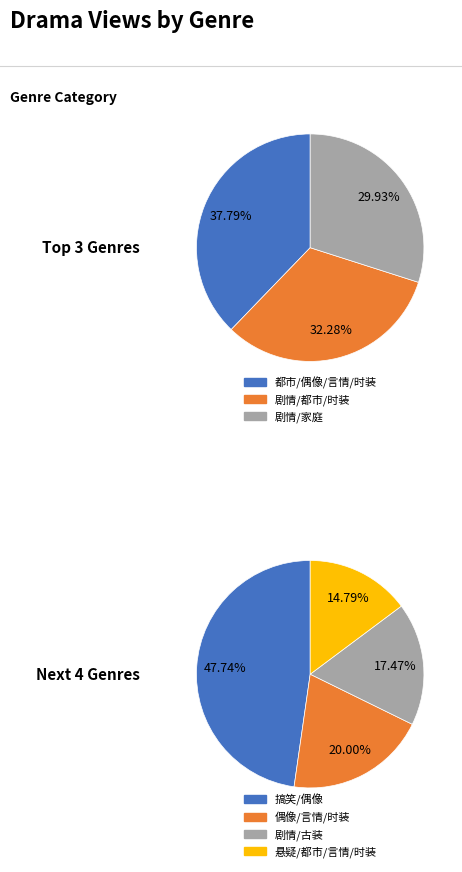

Does any single category account for the majority?

No